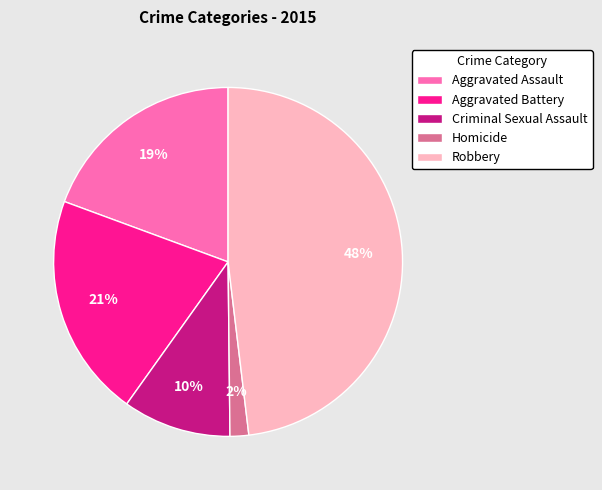

To the nearest percent, what percentage of the pie is Aggravated Assault?

19%